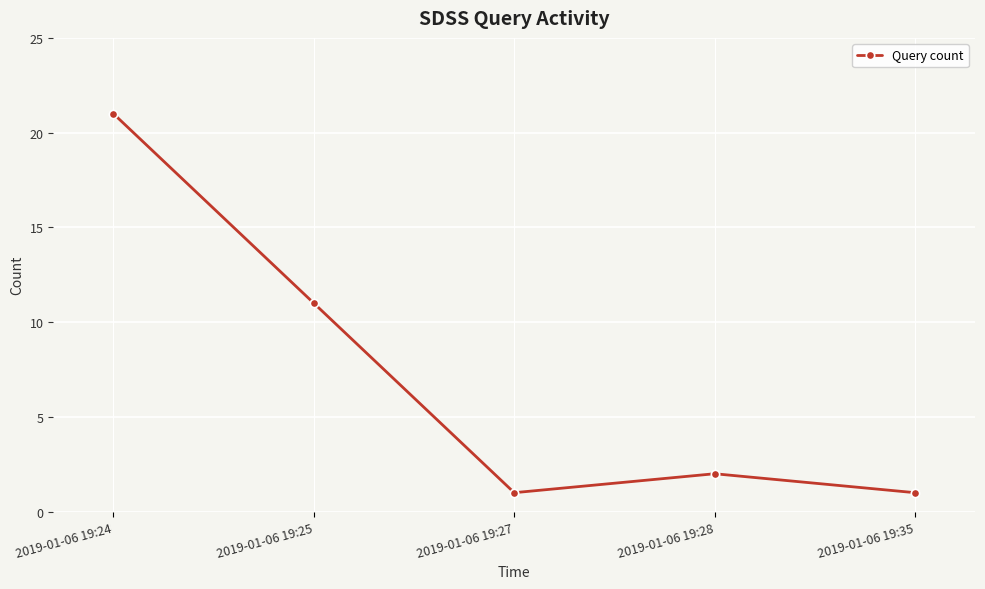

What is the minimum value shown in the chart?

1